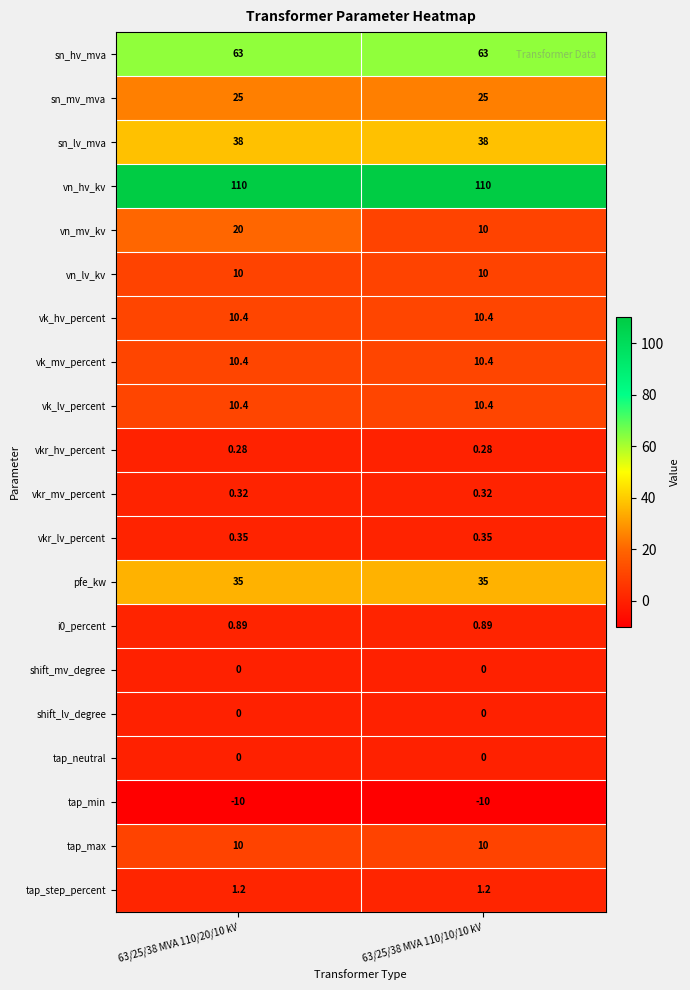

What is the spread (max minus min) of values at 63/25/38 MVA 110/10/10 kV?

120.0